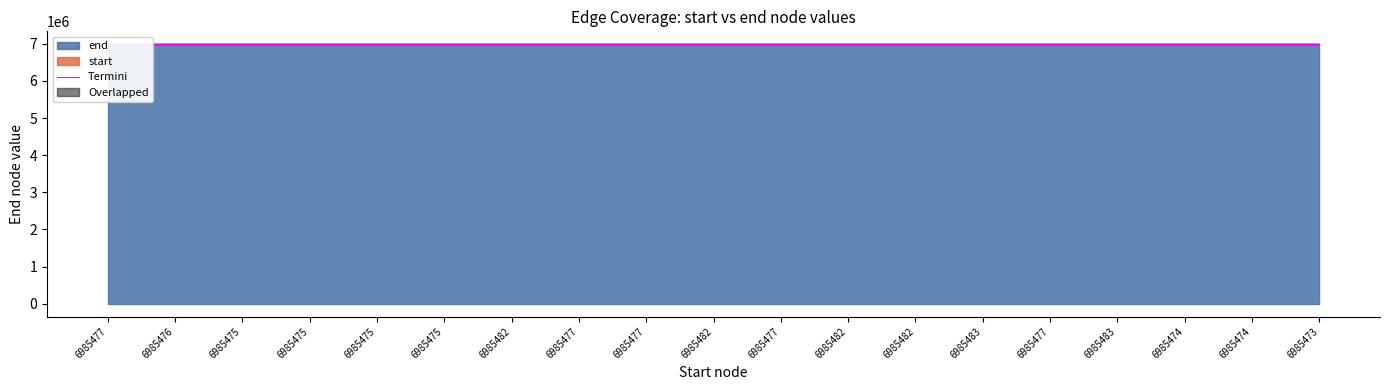

Count the number of values greater than 6985479.

9